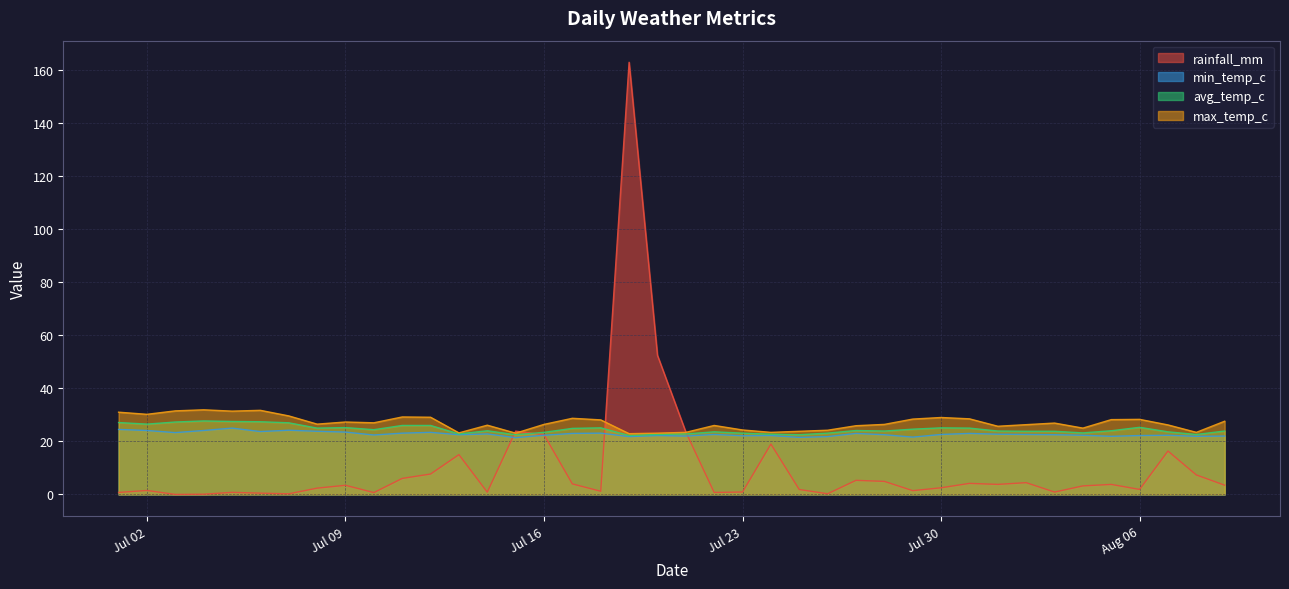

How many categories are shown in the chart?

40